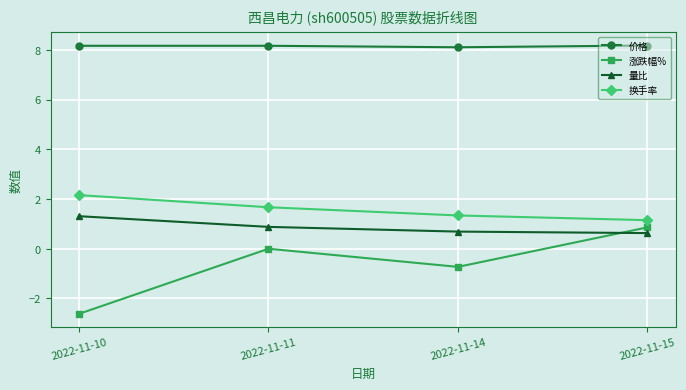

At which label does 涨跌幅% reach its minimum?

2022-11-10